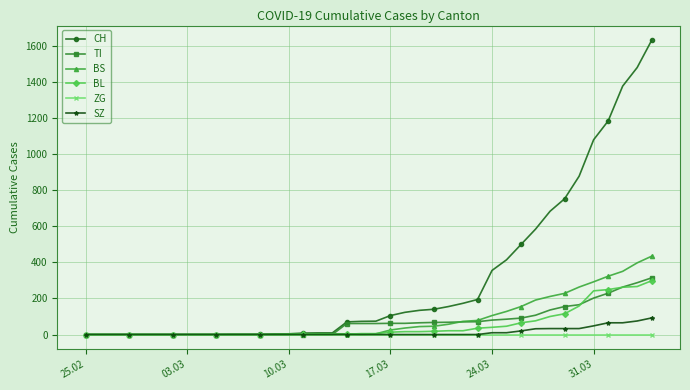

Which series has the largest total across all categories?

CH